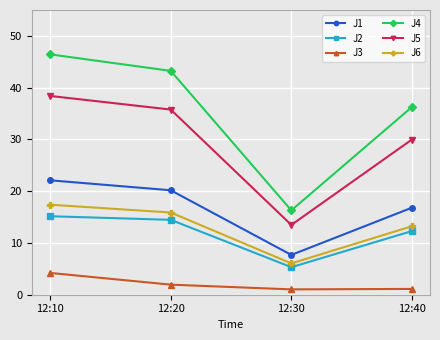

Which series has the largest total across all categories?

J4